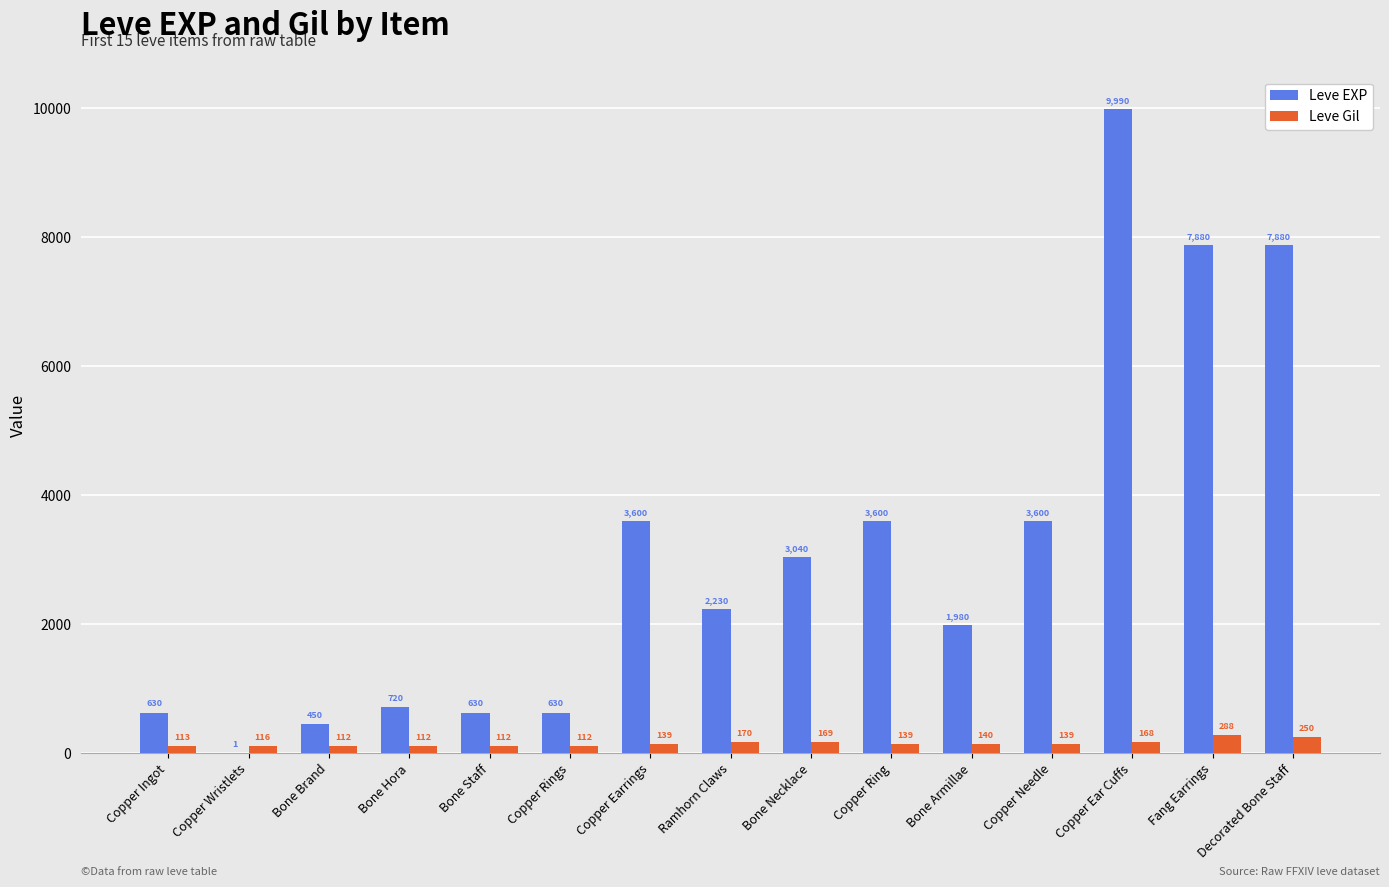

Reading left to right, list all the values displayed in this chart.

Leve EXP: Copper Ingot=630	Copper Wristlets=1	Bone Brand=450	Bone Hora=720	Bone Staff=630	Copper Rings=630	Copper Earrings=3600	Ramhorn Claws=2230	Bone Necklace=3040	Copper Ring=3600	Bone Armillae=1980	Copper Needle=3600	Copper Ear Cuffs=9990	Fang Earrings=7880	Decorated Bone Staff=7880
Leve Gil: Copper Ingot=113	Copper Wristlets=116	Bone Brand=112	Bone Hora=112	Bone Staff=112	Copper Rings=112	Copper Earrings=139	Ramhorn Claws=170	Bone Necklace=169	Copper Ring=139	Bone Armillae=140	Copper Needle=139	Copper Ear Cuffs=168	Fang Earrings=288	Decorated Bone Staff=250